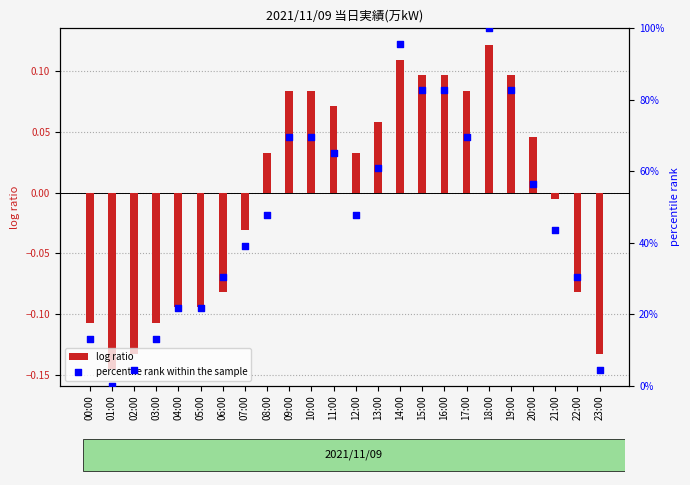

At how many categories does at least one series exceed 0?

23